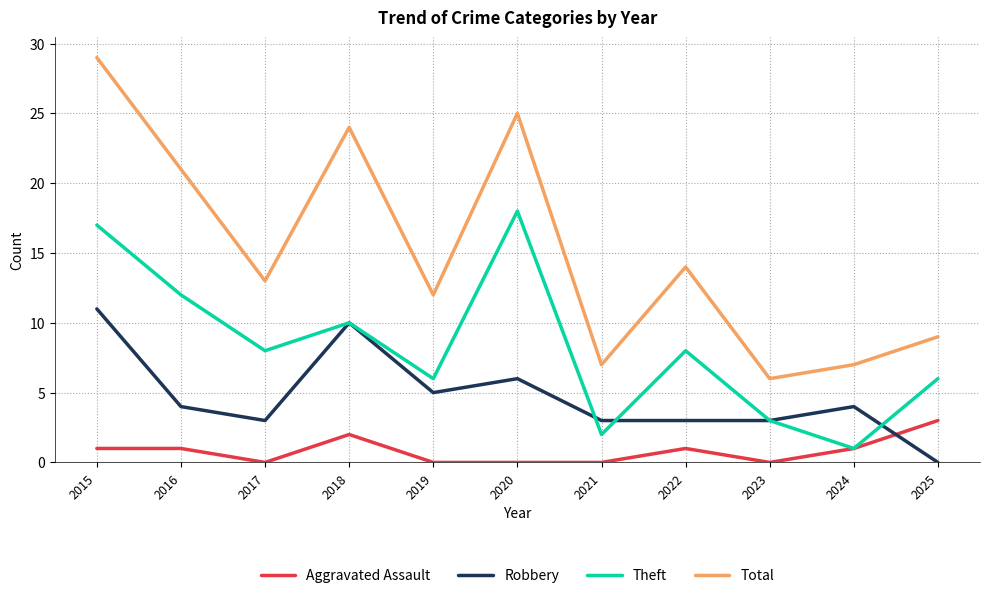

Which series ends up on top after the final intersection of Robbery and Theft?

Theft